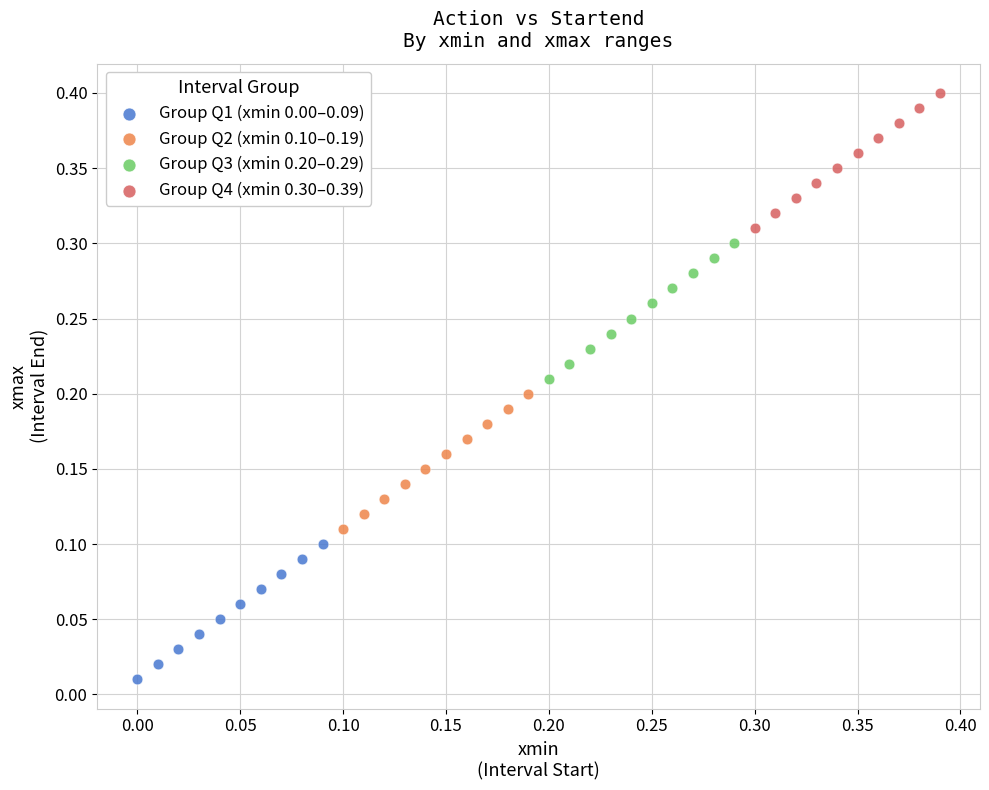

Which series contains the lowest Y value?

Group Q1 (xmin 0.00–0.09)